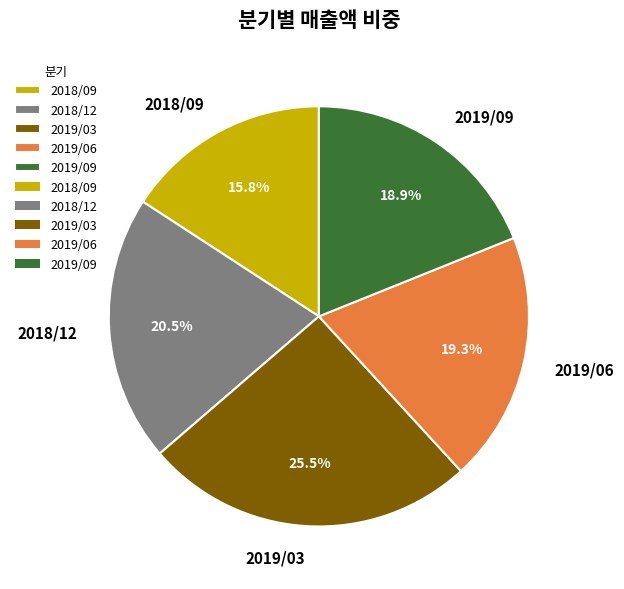

How many slices are in this pie chart?

5